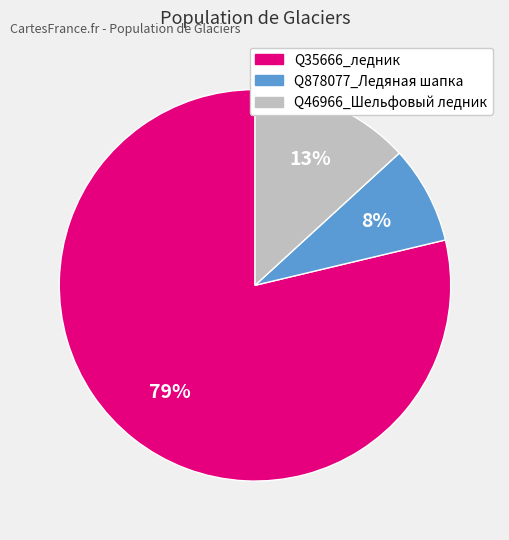

Is there a majority slice in this chart?

Yes